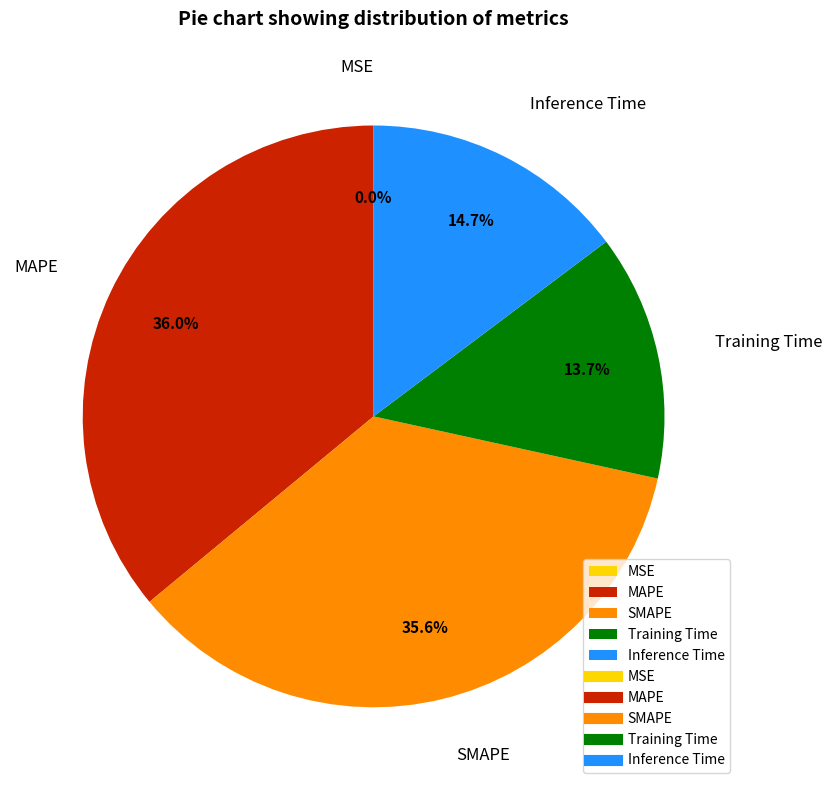

What percentage is NOT represented by SMAPE?

64.4%